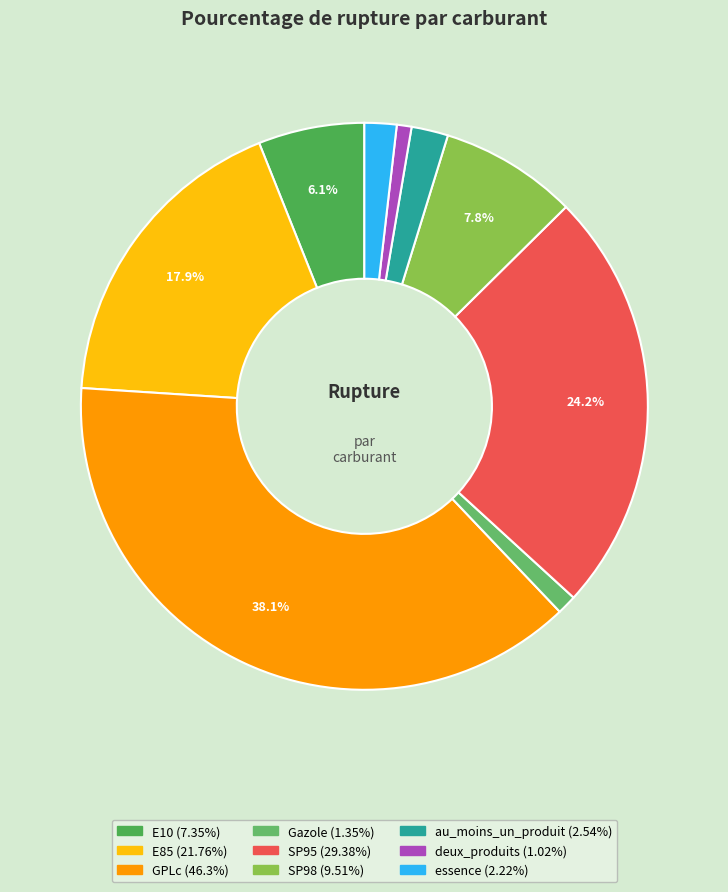

Which slice is the smallest?

deux_produits